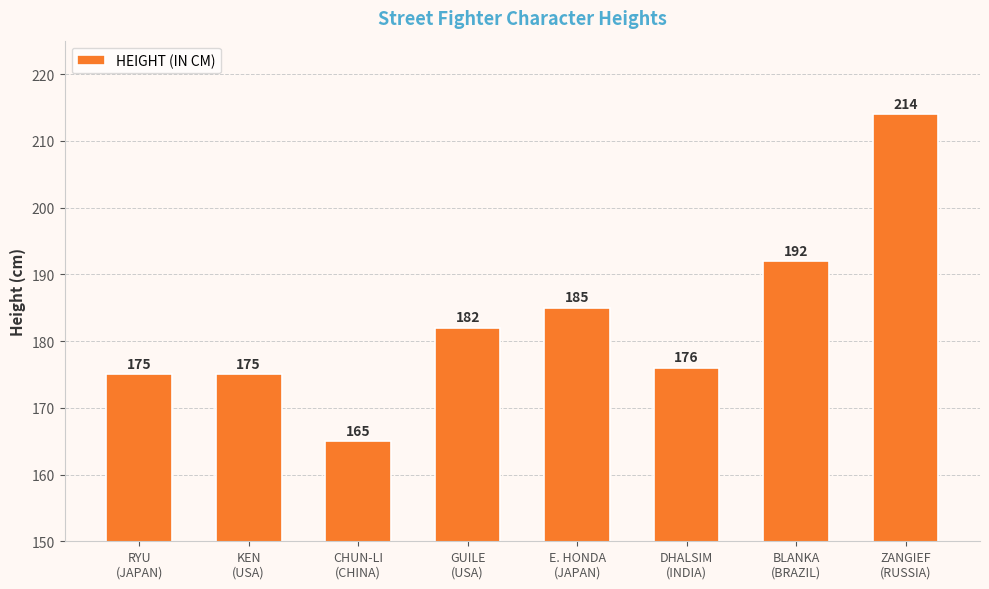

Count the number of data series in this chart.

1